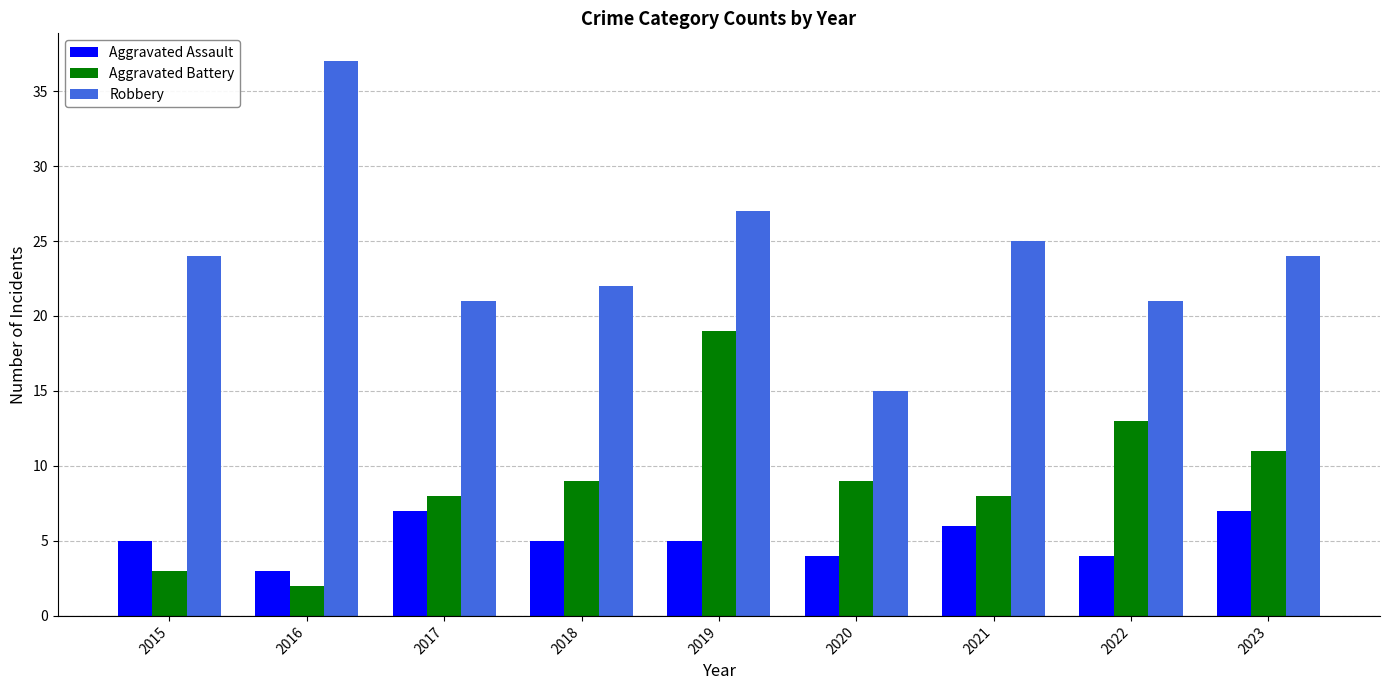

Count the Aggravated Assault values in the range 4 to 6.

6